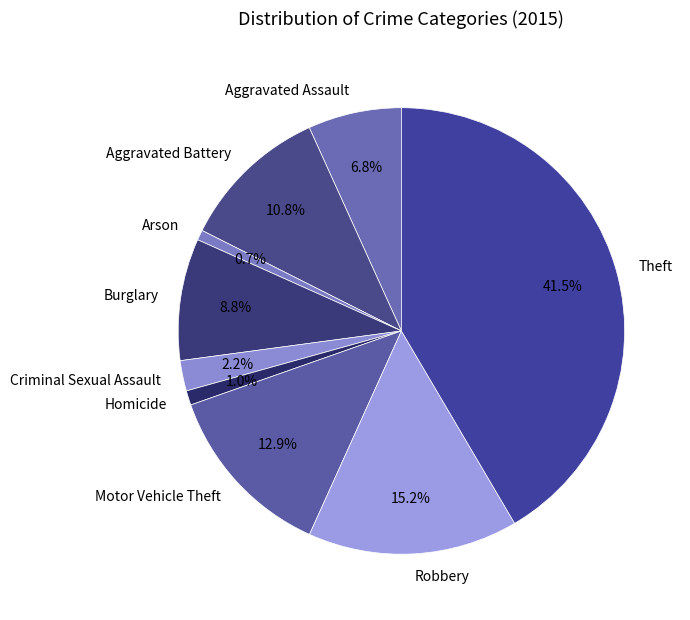

Is it true that Robbery is 15% of the pie?

True